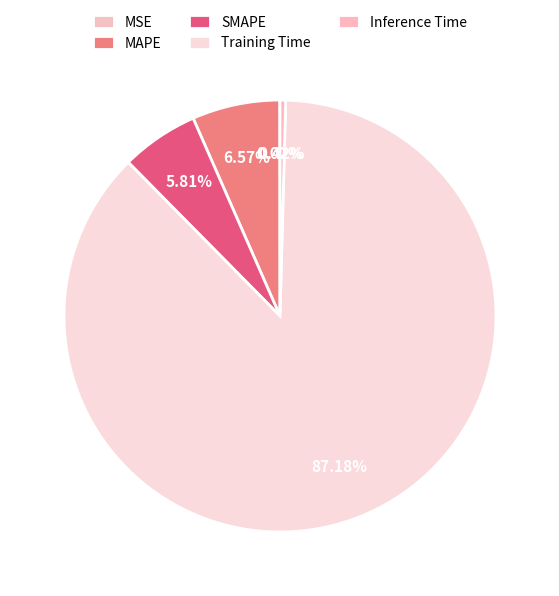

Does Training Time represent more than half of the total?

Yes